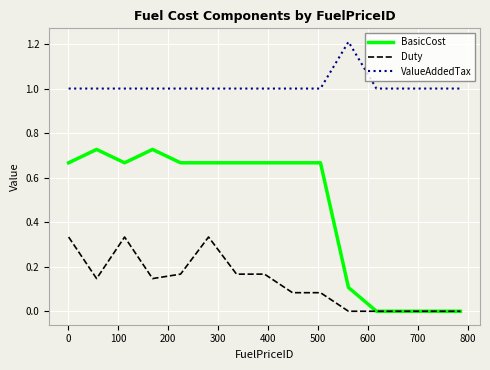

Does the chart display data point markers on the line(s)?

No